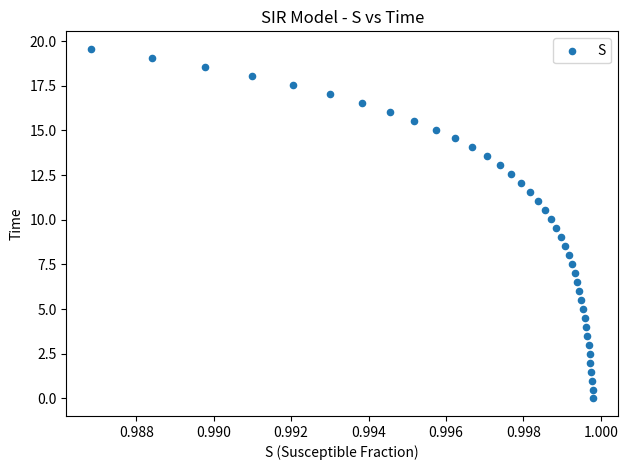

What is the range of Y values (max minus min)?

19.6